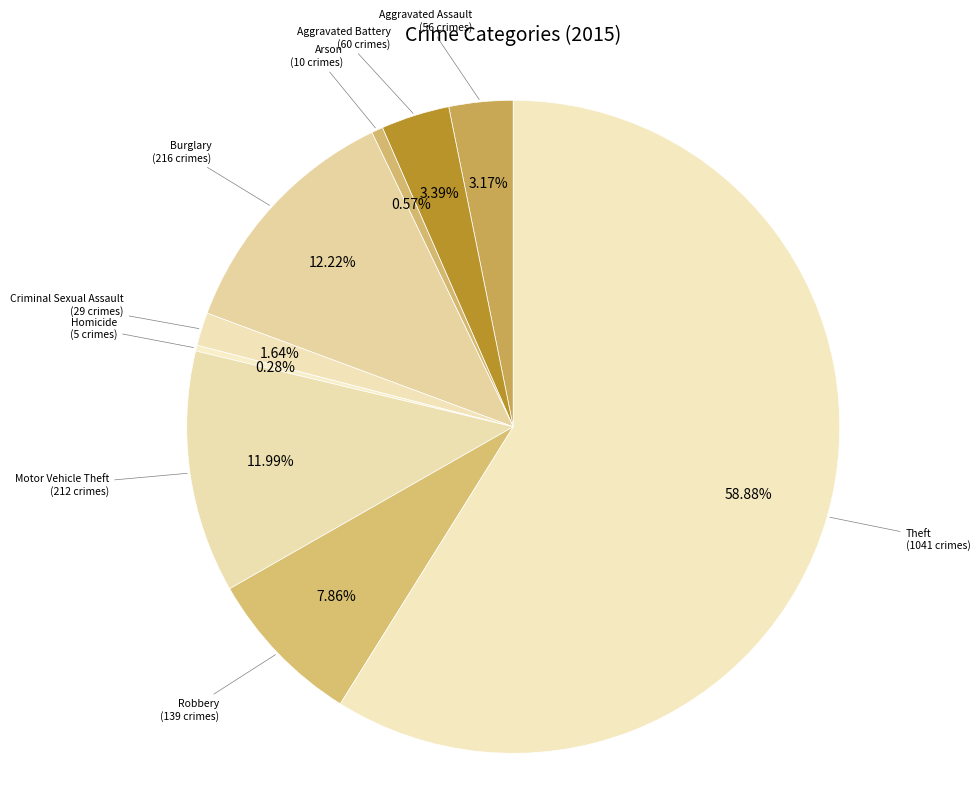

Is there a majority slice in this chart?

Yes